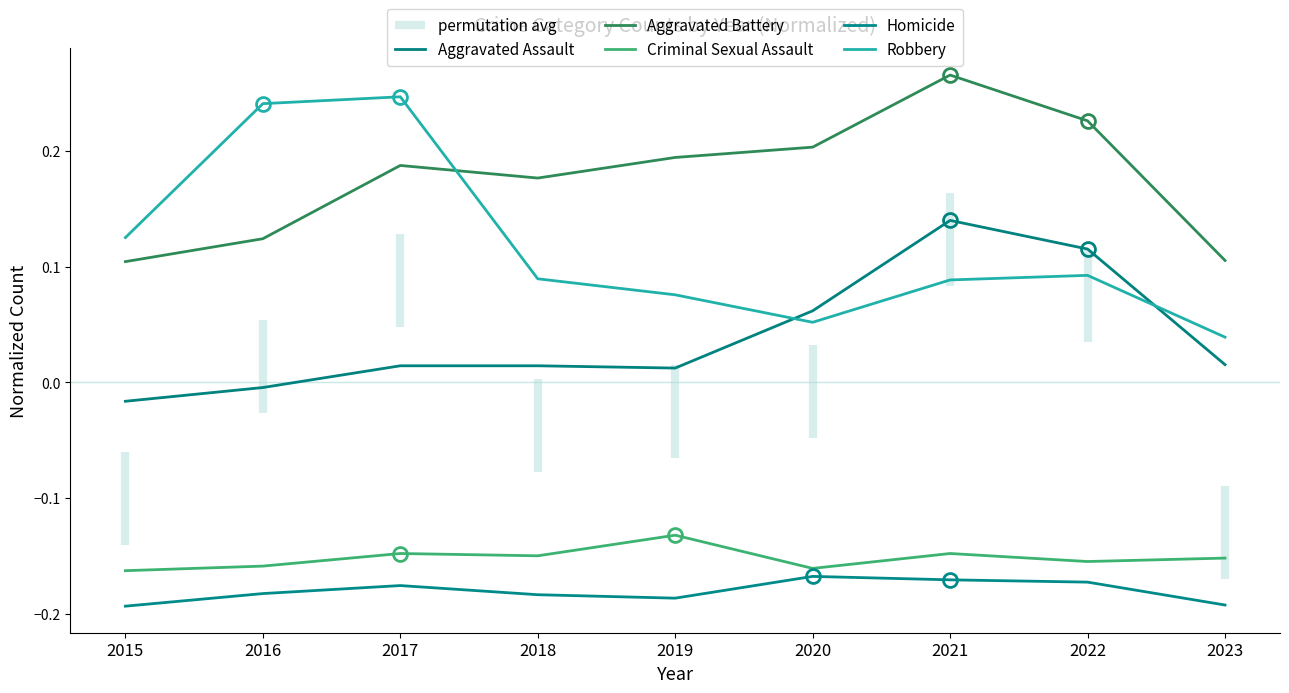

The value of Robbery at 2021 is 0.1. True or false?

True